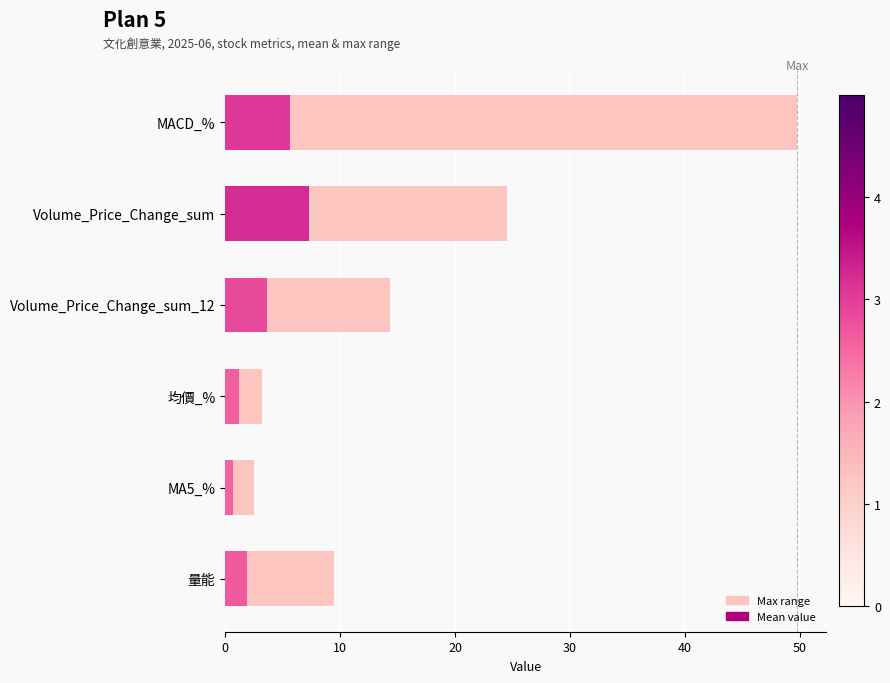

Reading right to left, extract all data points from this chart.

Max range: 9.4	2.5	3.2	14.3	24.5	49.8
Mean value: 1.9	0.7	1.2	3.6	7.3	5.7